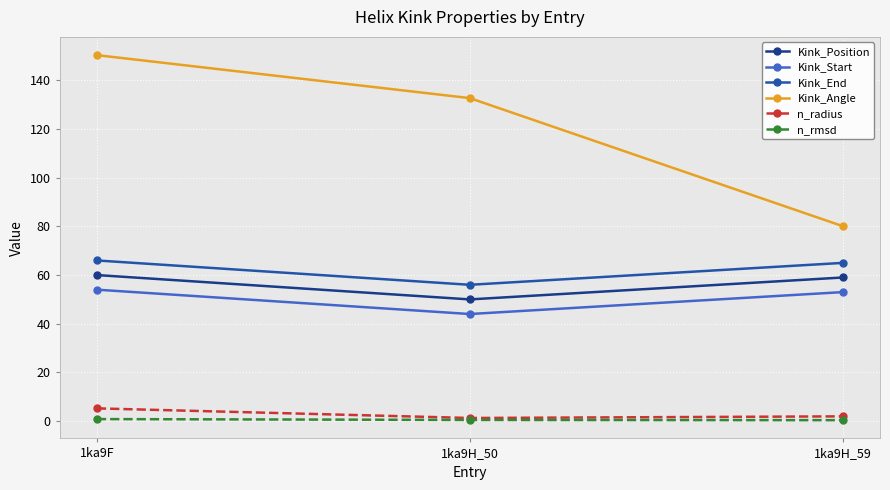

What is the label of the 1st point from the right?

1ka9H_59